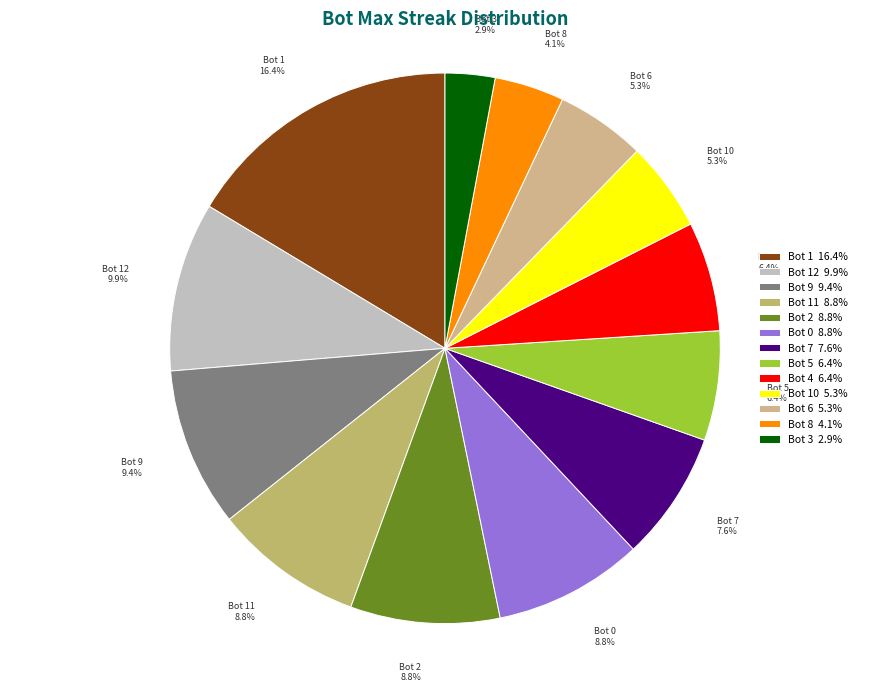

Is there any slice that represents more than half of the pie?

No